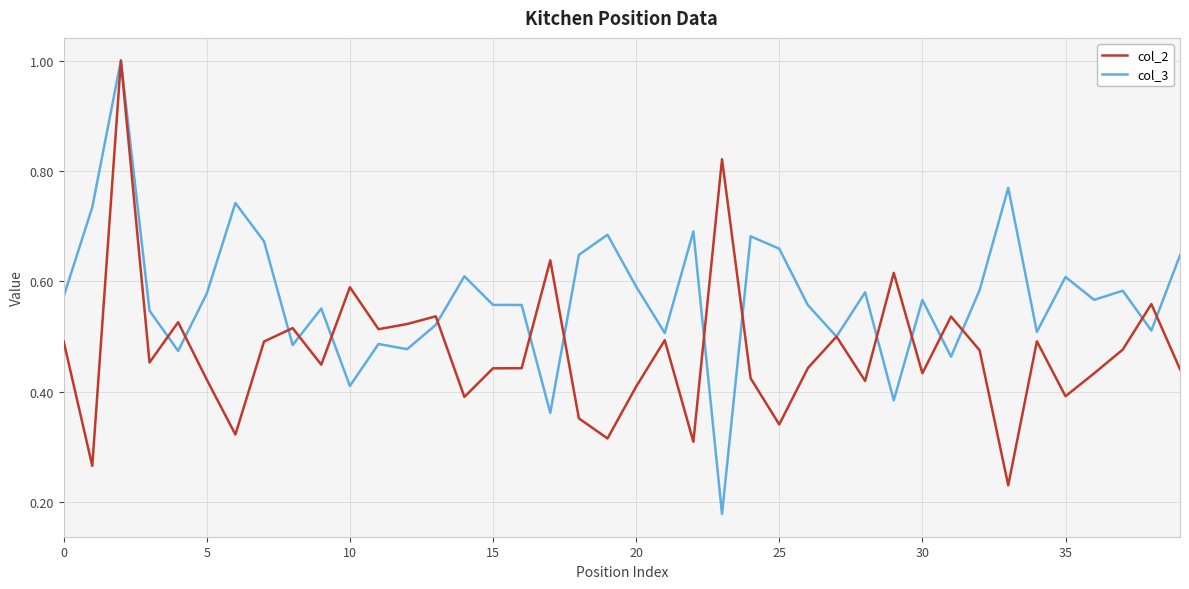

Which series has the largest total across all categories?

col_3